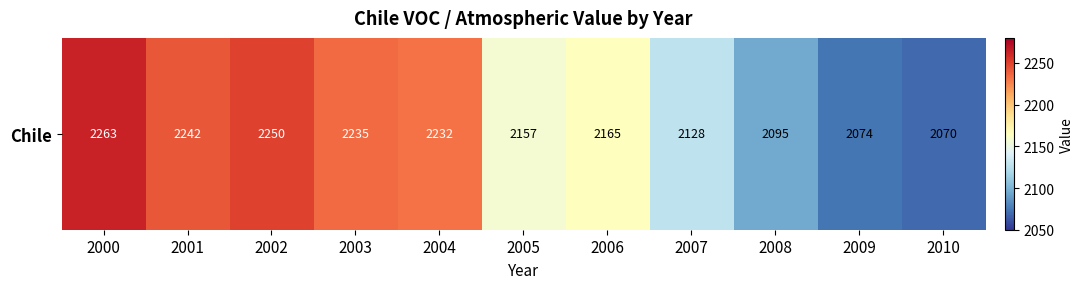

Where does the data first go above 2165?

2000